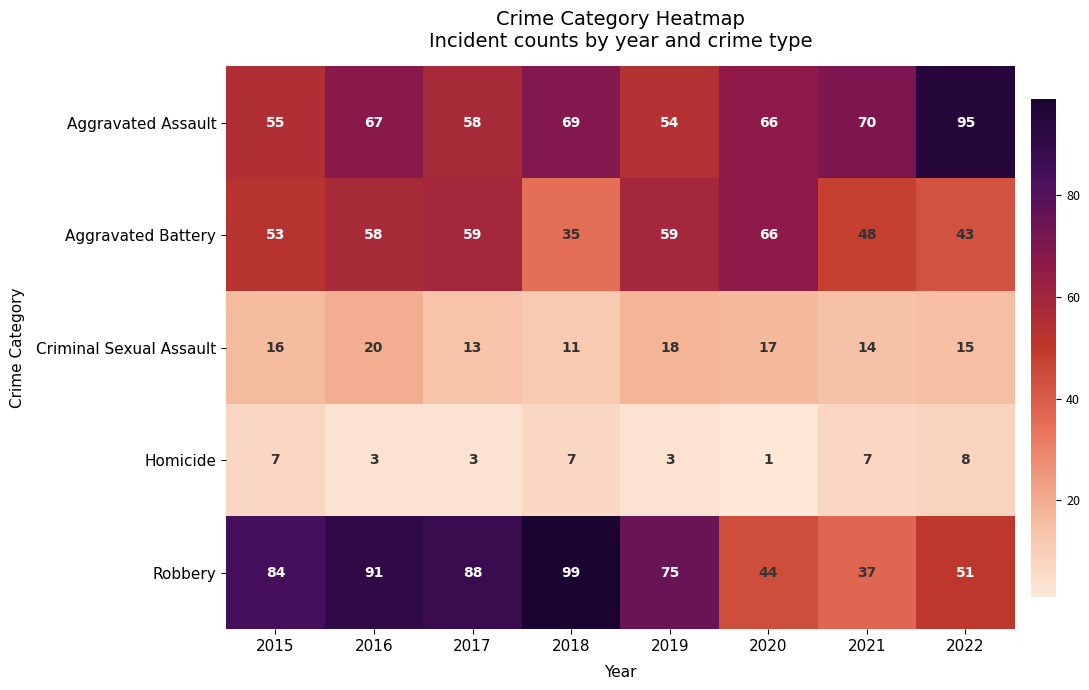

Which series has the largest total across all categories?

Robbery